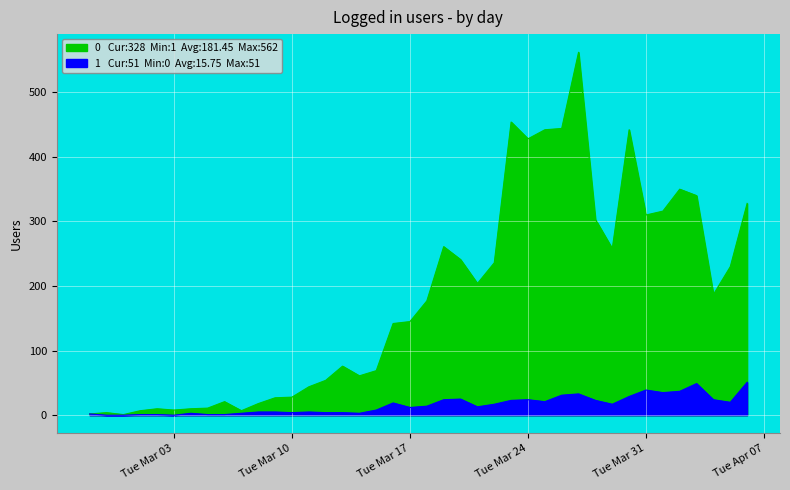

At which category does 0 reach its first local peak?

2020-02-28